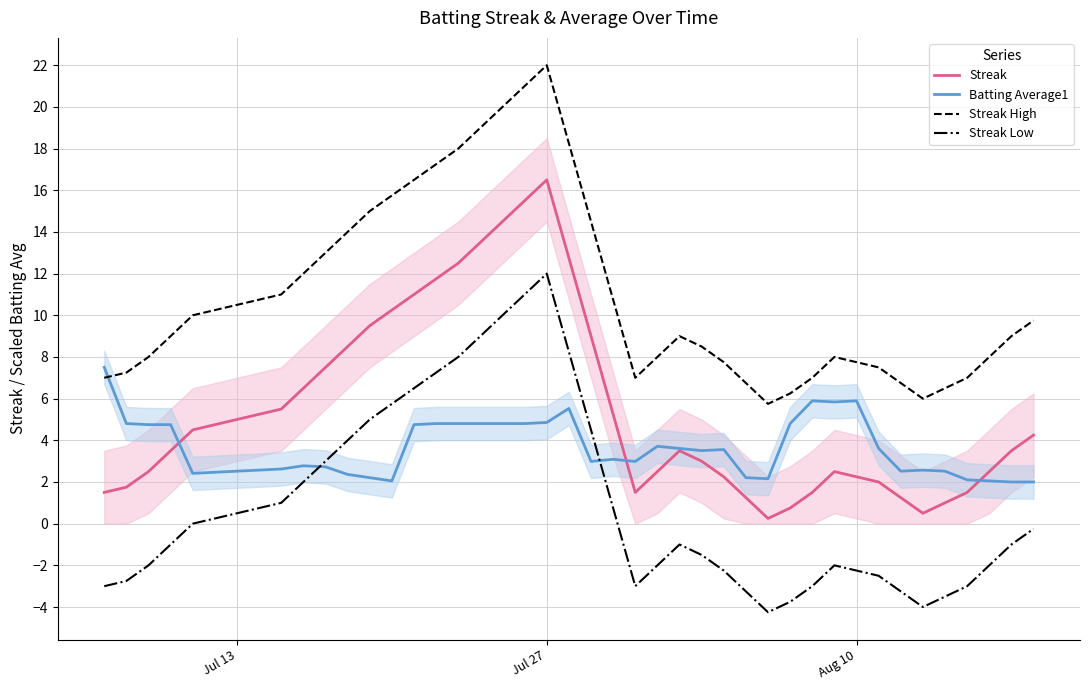

What are all the series names shown in the legend?

Streak, Batting Average1, Streak High, Streak Low